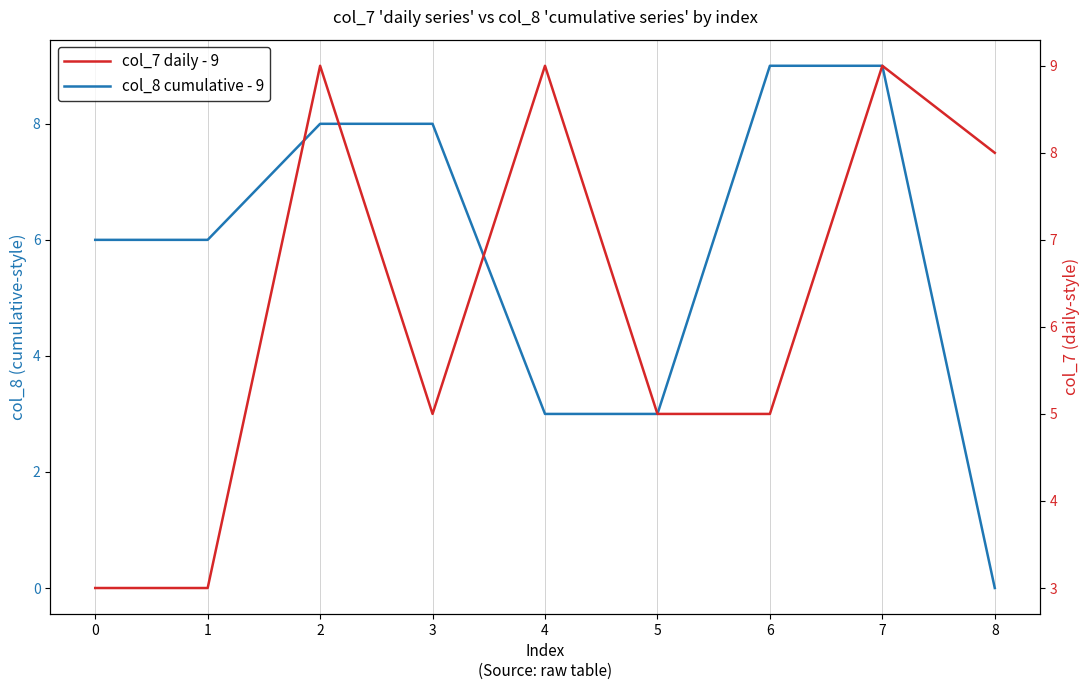

Reading right to left, list all the values displayed in this chart.

col_8 cumulative series: 8=0	7=9	6=9	5=3	4=3	3=8	2=8	1=6	0=6
col_7 daily series: 8=8	7=9	6=5	5=5	4=9	3=5	2=9	1=3	0=3